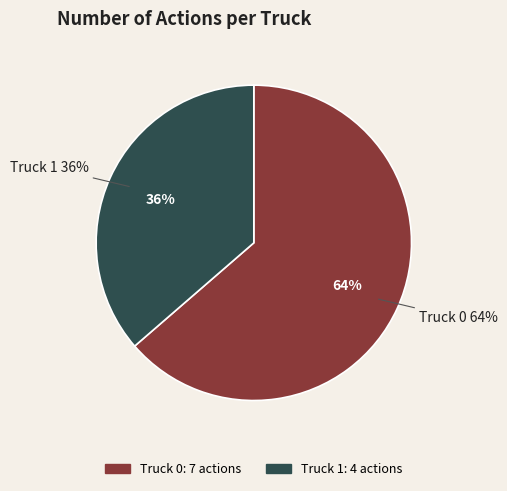

What percentage is the Truck 0 slice, to the nearest percent?

64%